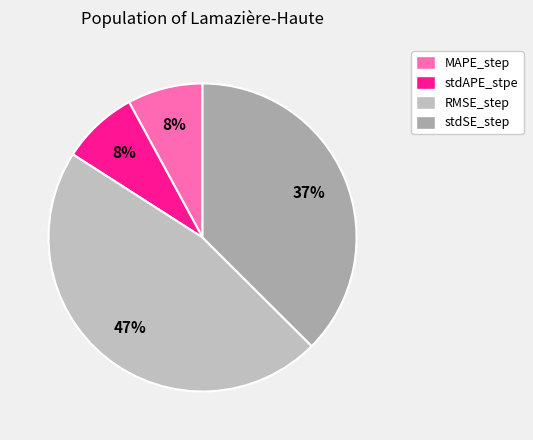

How many segments does this pie chart have?

4